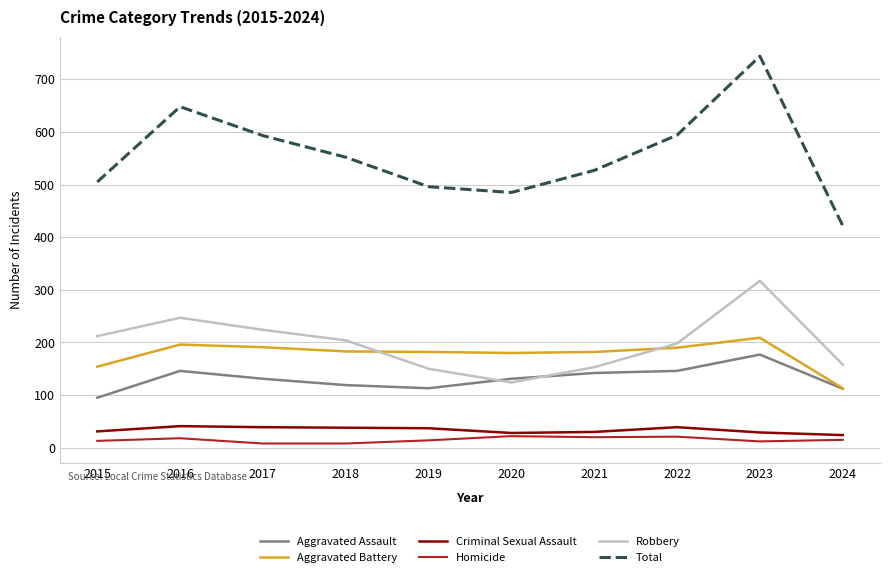

What is the greatest value displayed?

744